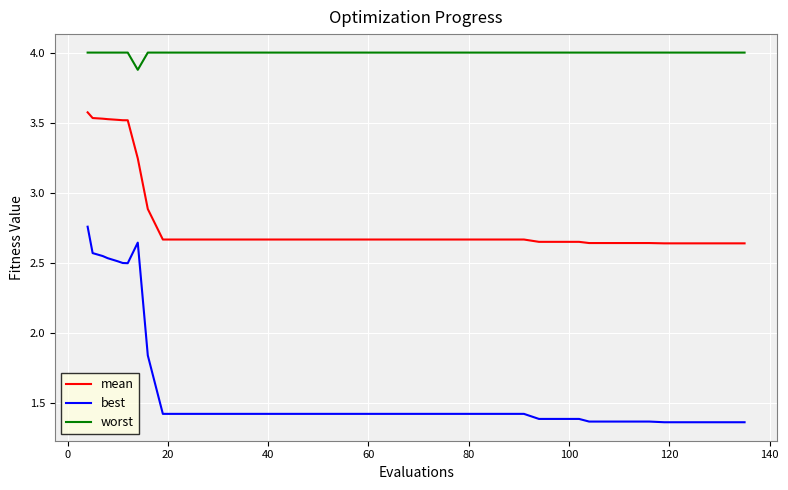

How many lines are shown in the chart?

3